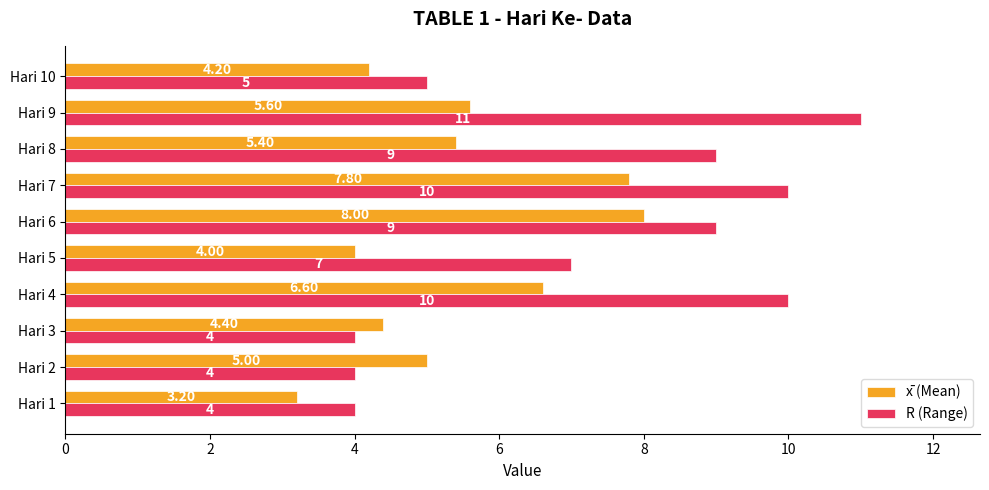

How many data points in R (Range) are less than 9?

5